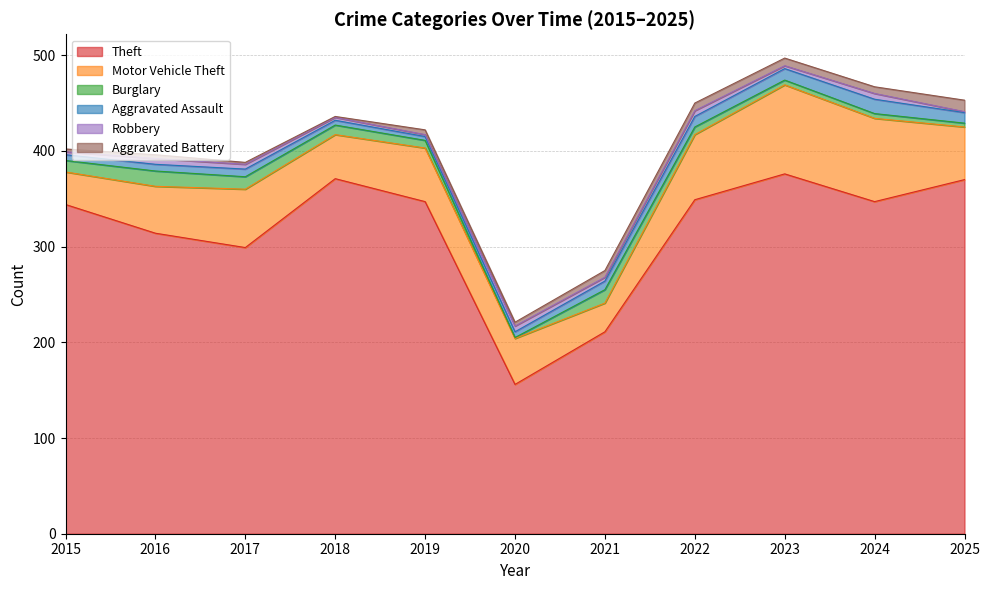

The Theft series shows 197 at 2024. True or false?

False